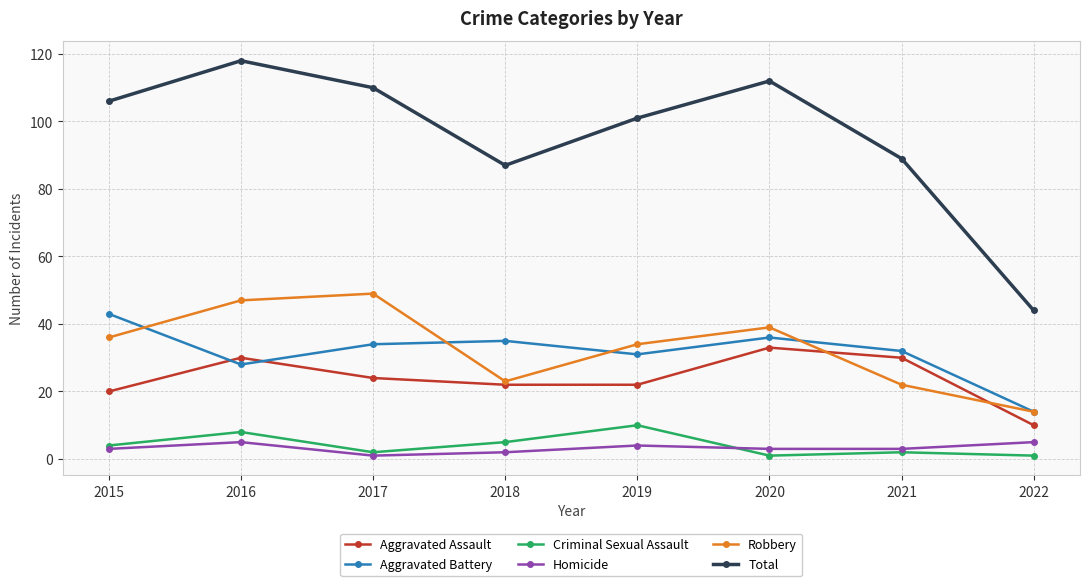

What is the approximate value of Criminal Sexual Assault at 2018?

5